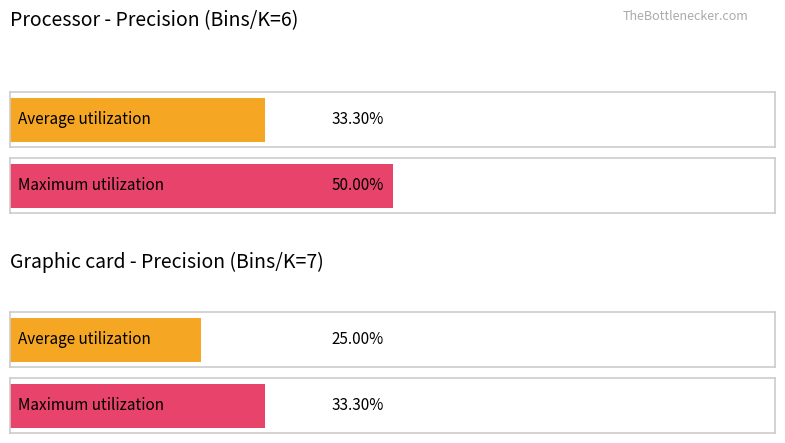

Are the bars grouped side by side (vs. stacked)?

Yes